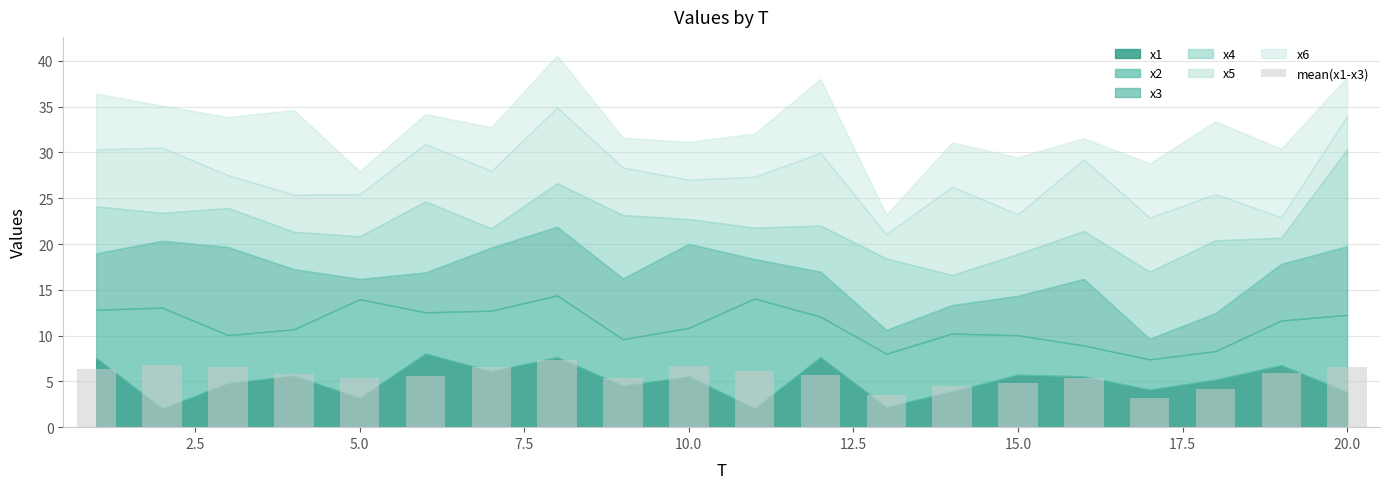

What is the sum of all values?

112.2